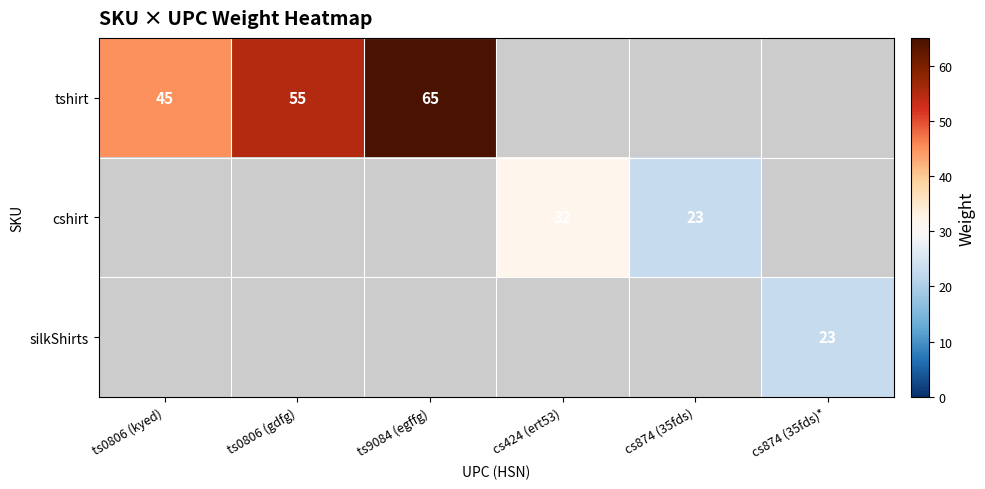

The tshirt series shows 80.5 at ts0806 (gdfg). True or false?

False